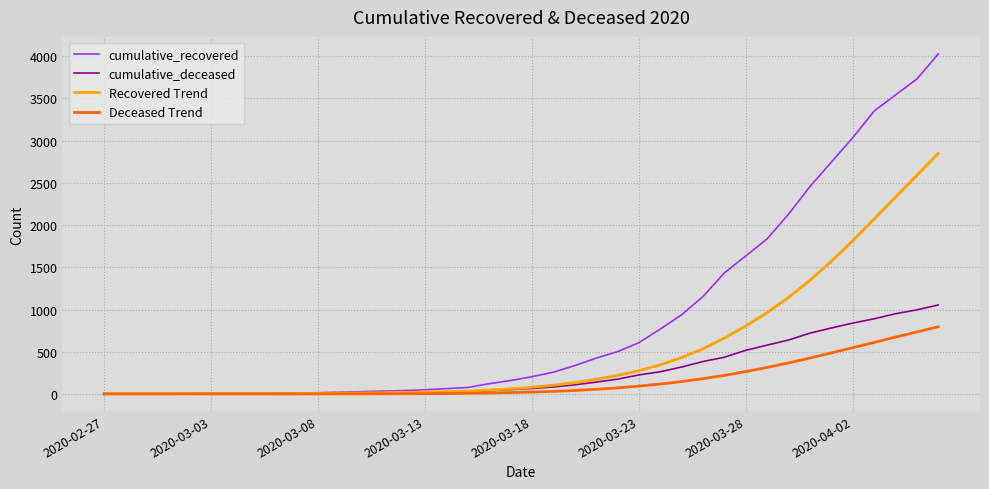

What is the maximum value for Deceased Trend?

796.4